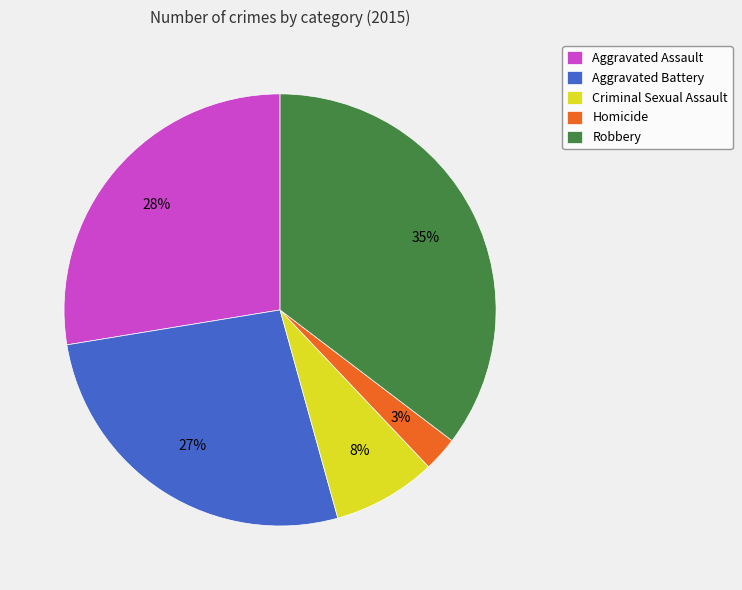

Which category has the biggest portion of the pie?

Robbery